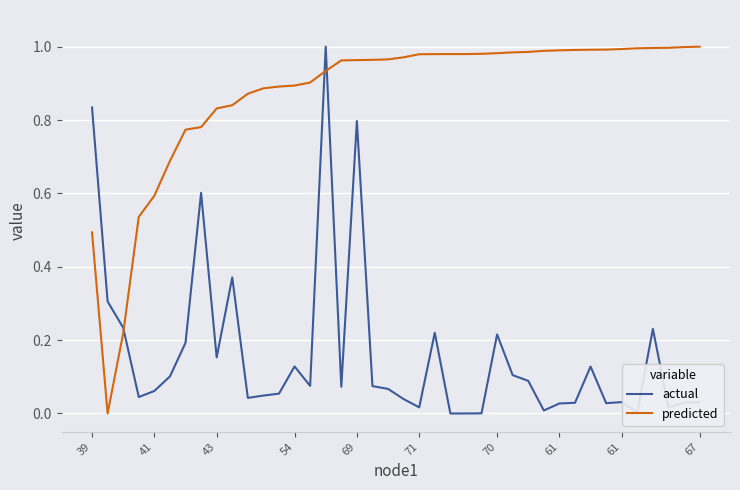

True or false: actual and predicted cross at least once.

True